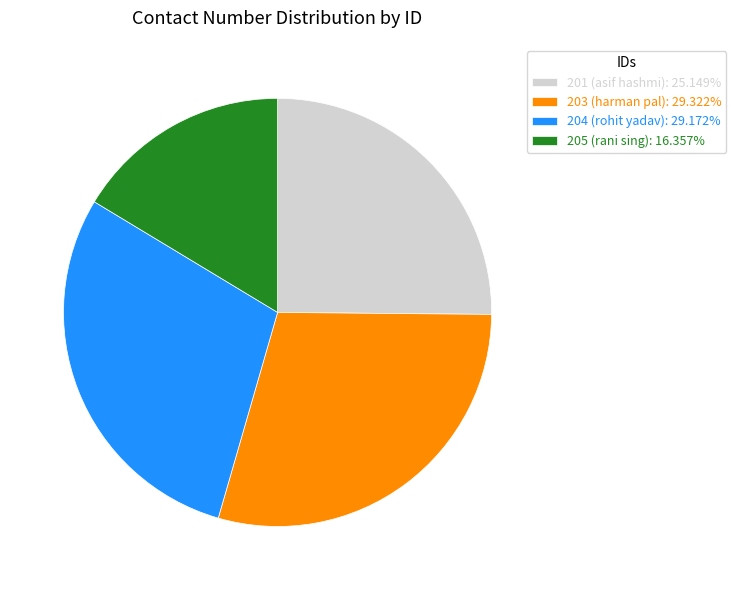

Approximately how many times larger is the value at 201 (asif hashmi): 25.149% compared to 205 (rani sing): 16.357%?

1.5